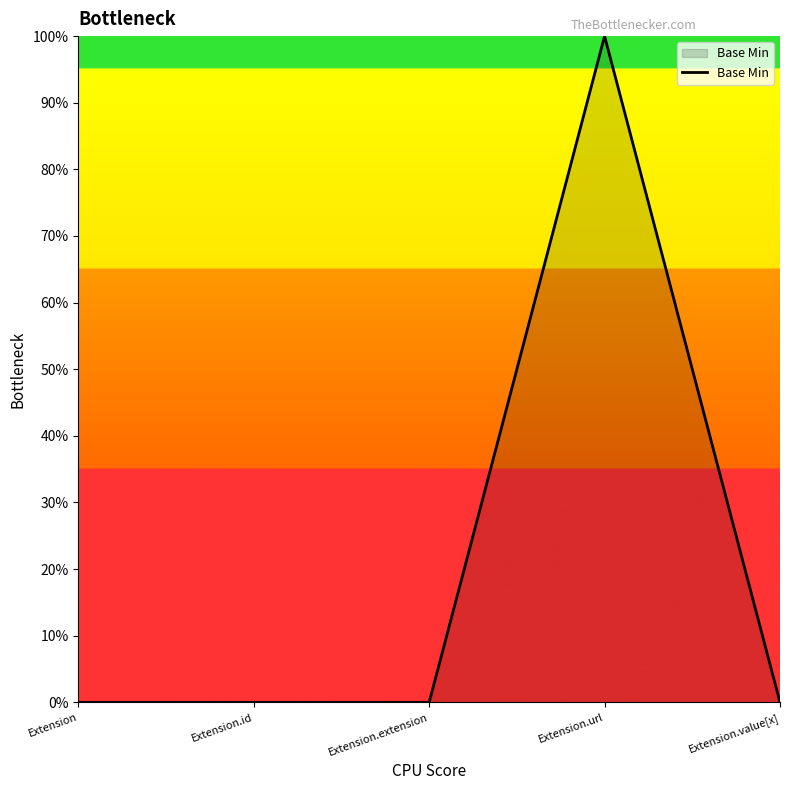

Is it true that the value at Extension is 54?

False